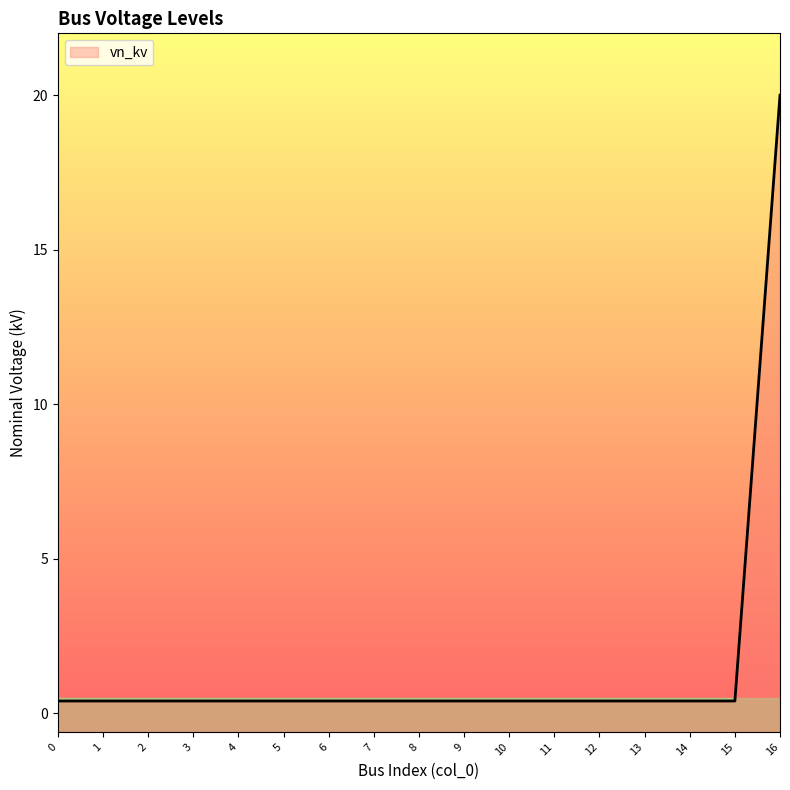

True or false: the data has more than 0 interior local peaks.

False